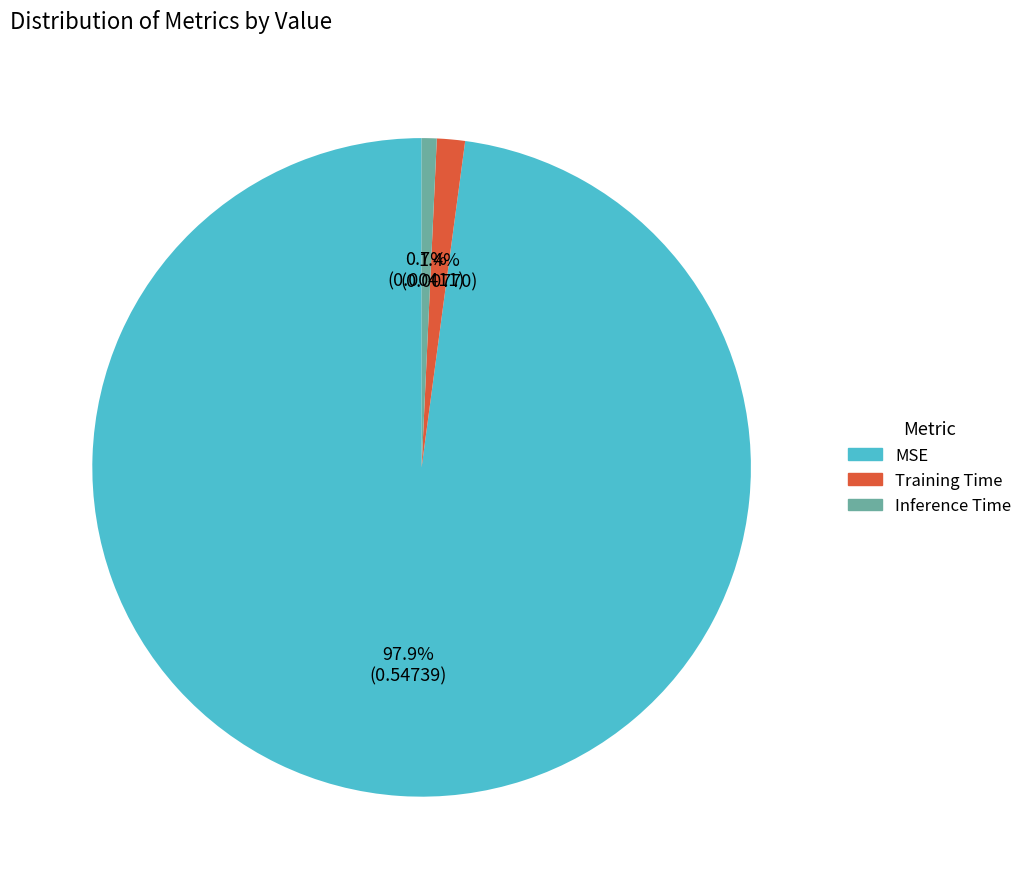

What percentage do Inference Time and MSE together represent?

98.6%